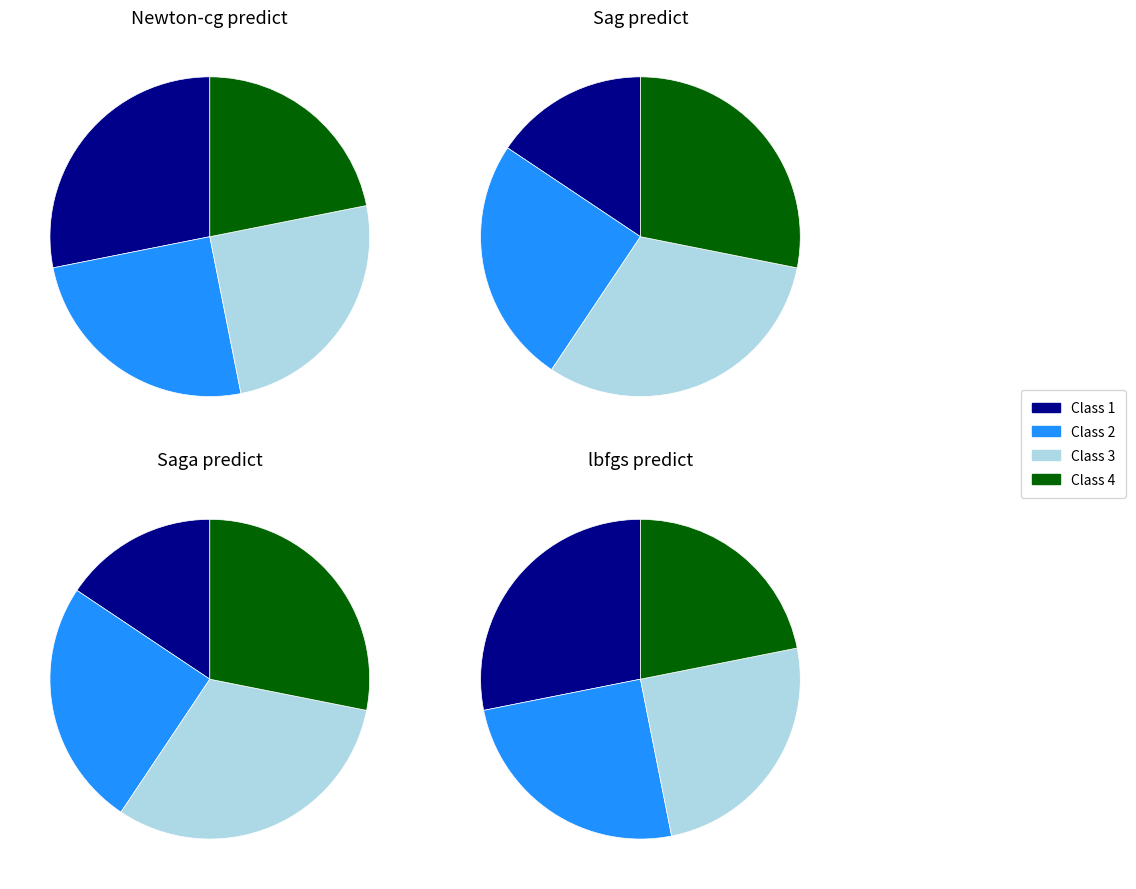

Which slice is the largest?

3